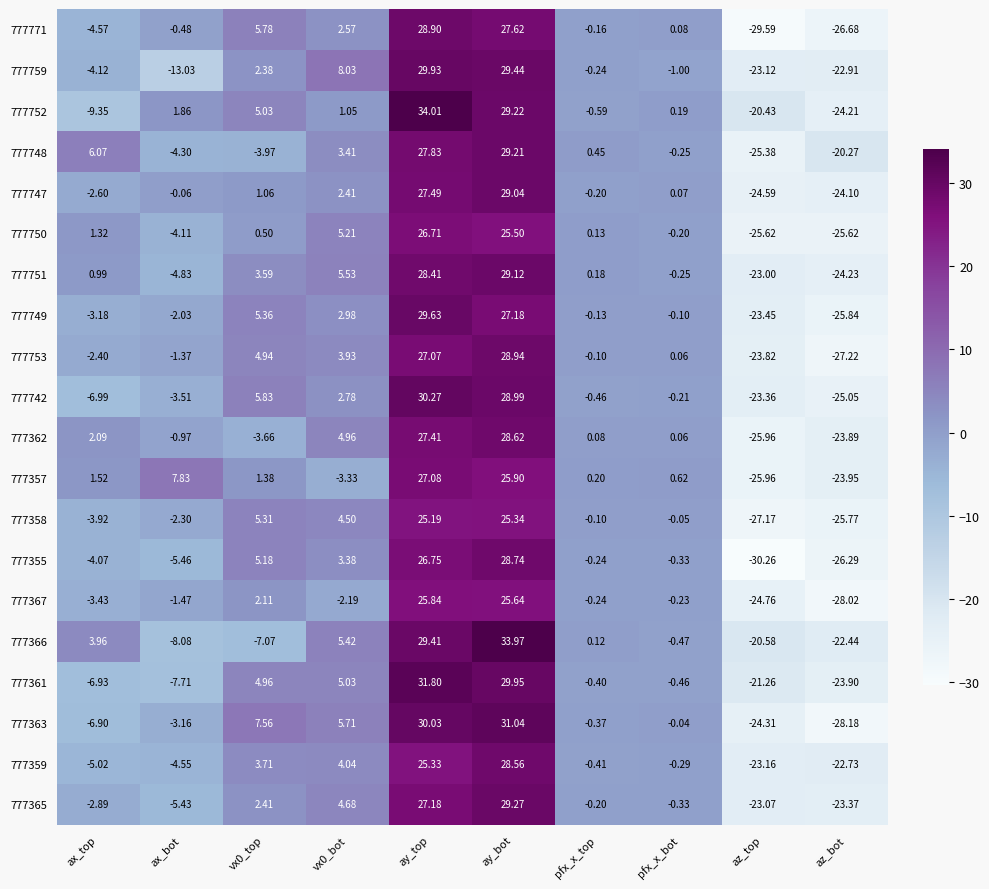

What is the difference between the highest and lowest values at vx0_bot?

11.4